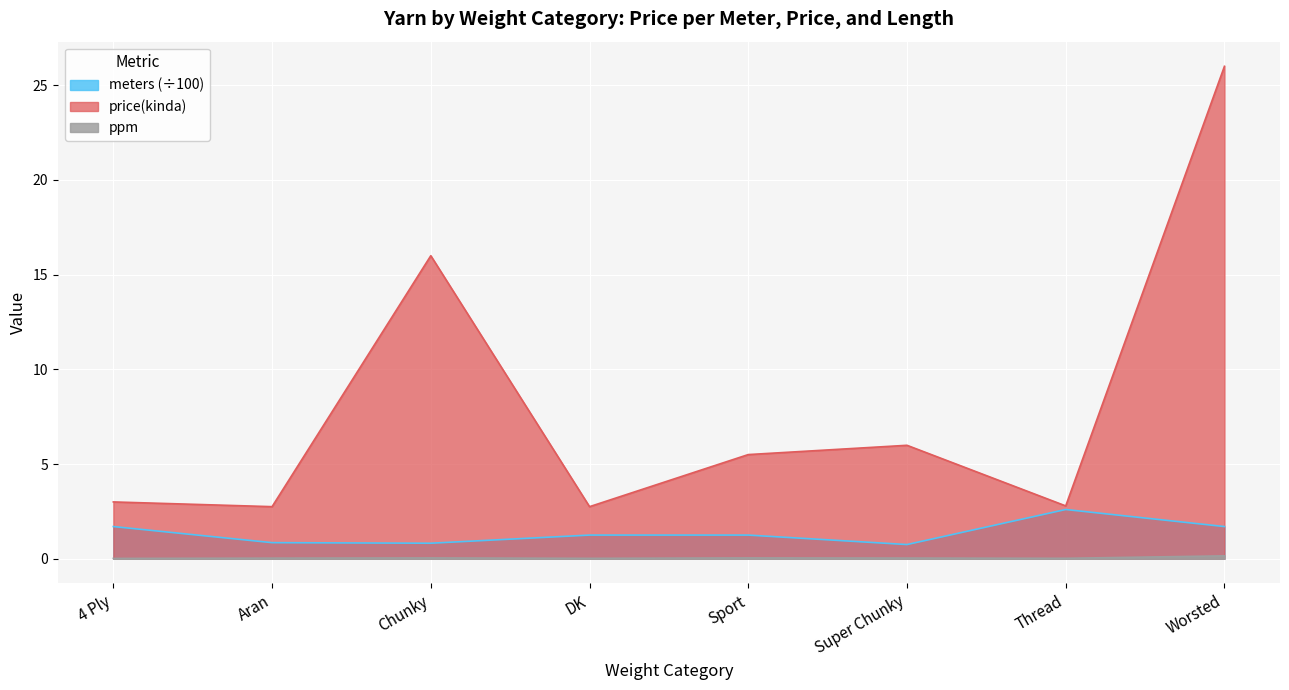

What is the value of the meters point at the 3rd from the left?

0.8